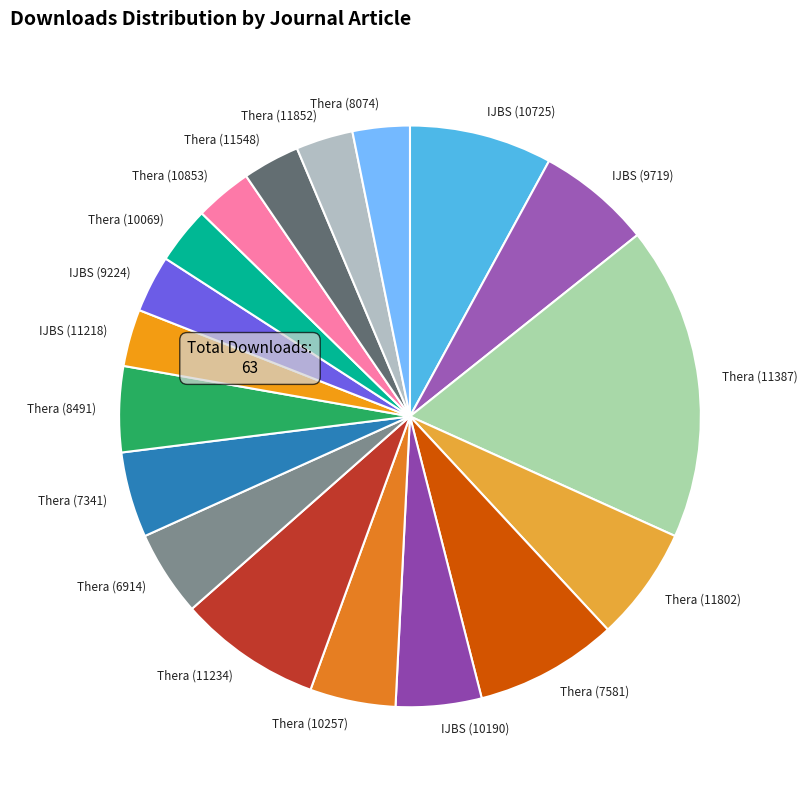

True or false: Thera (7341) accounts for 5% of the total.

True